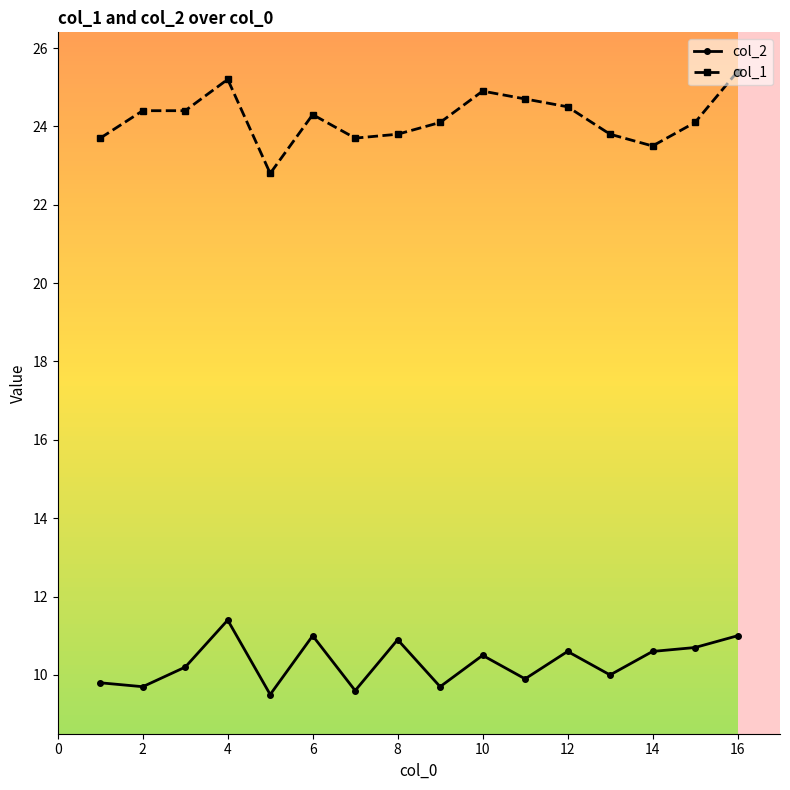

Reading left to right, what are all the values shown in this chart?

col_2: 9.8	9.7	10.2	11.4	9.5	11.0	9.6	10.9	9.7	10.5	9.9	10.6	10.0	10.6	10.7	11.0
col_1: 23.7	24.4	24.4	25.2	22.8	24.3	23.7	23.8	24.1	24.9	24.7	24.5	23.8	23.5	24.1	25.4